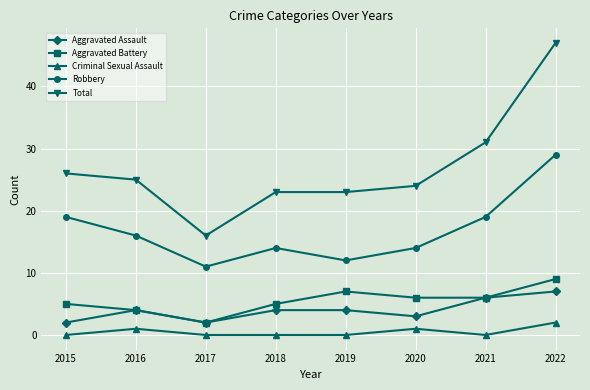

What is the average value of the Aggravated Battery series?

6